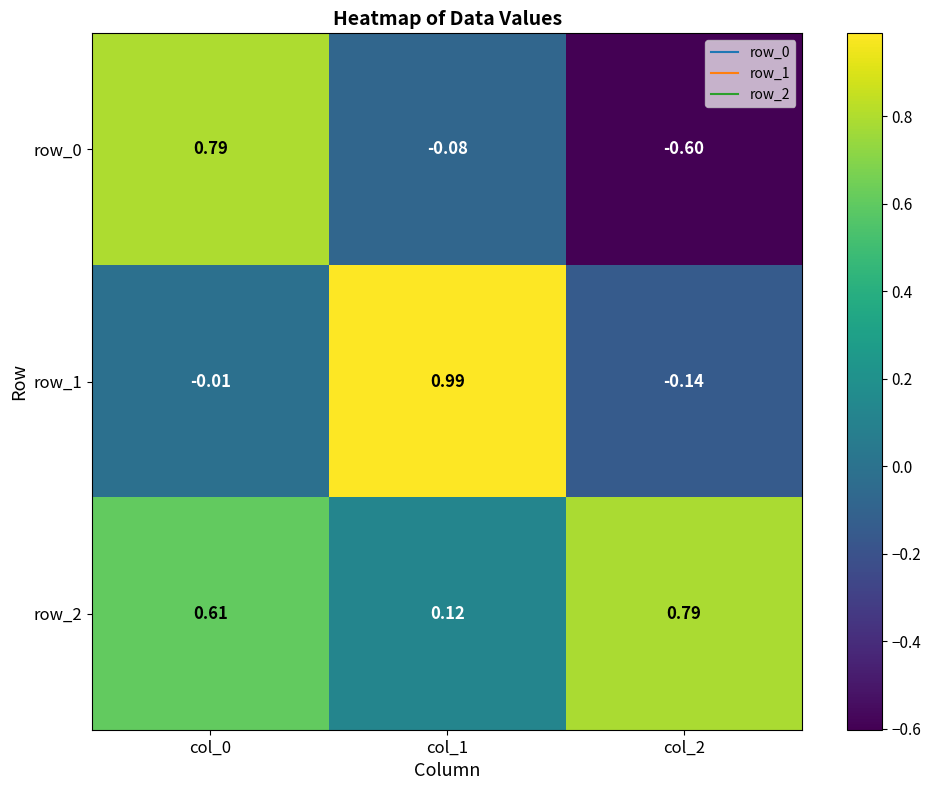

Which category has the lowest value in the row_2 series?

col_1